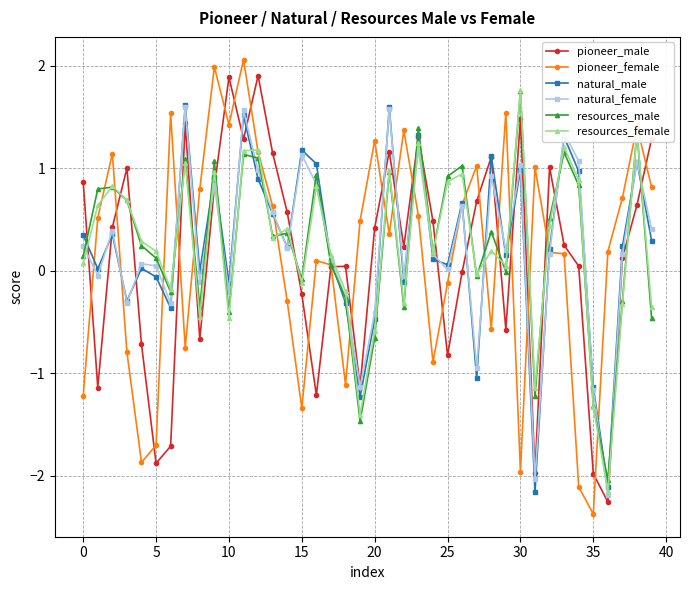

What is the greatest value displayed?

2.1